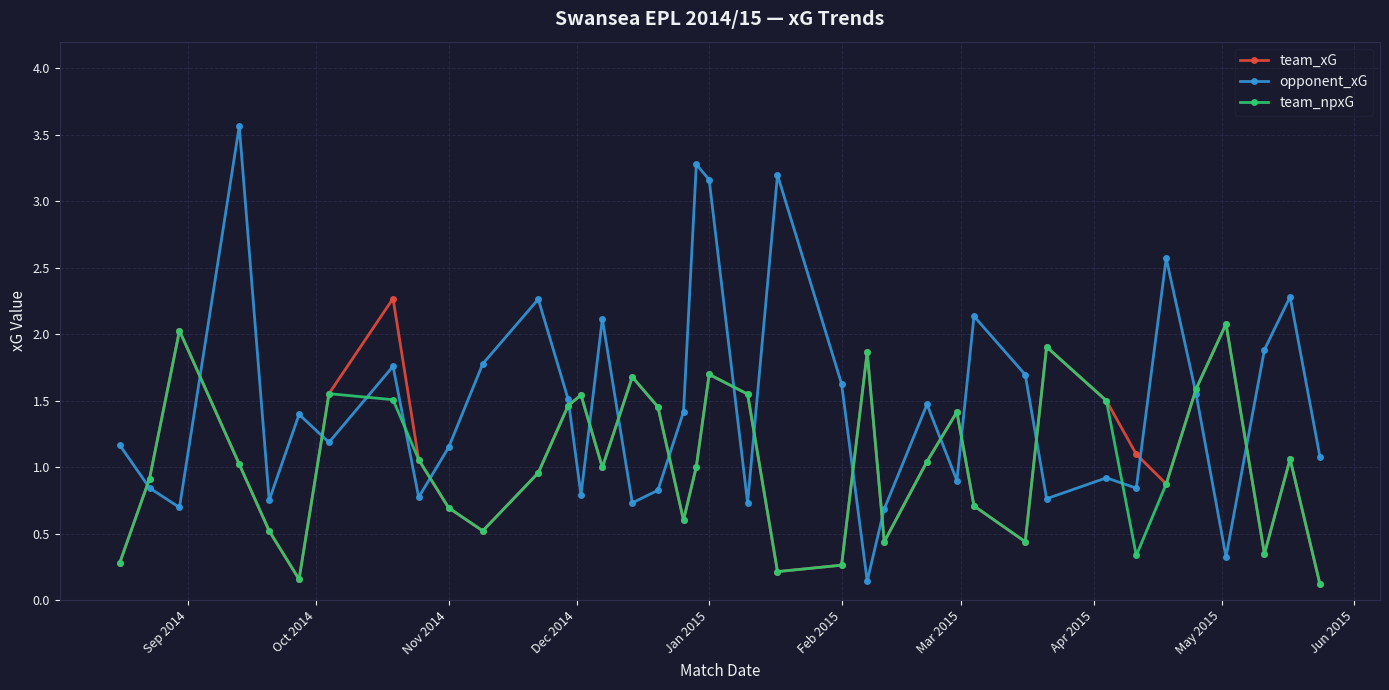

What is the maximum value shown in the chart?

3.6